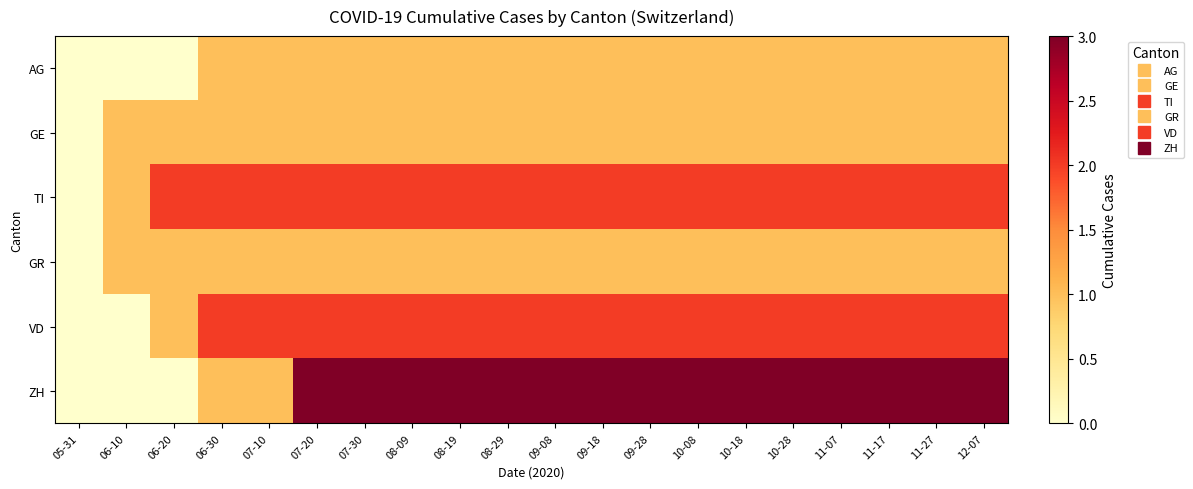

Rank the series by their maximum value, from lowest to highest.

AG, GE, GR, TI, VD, ZH